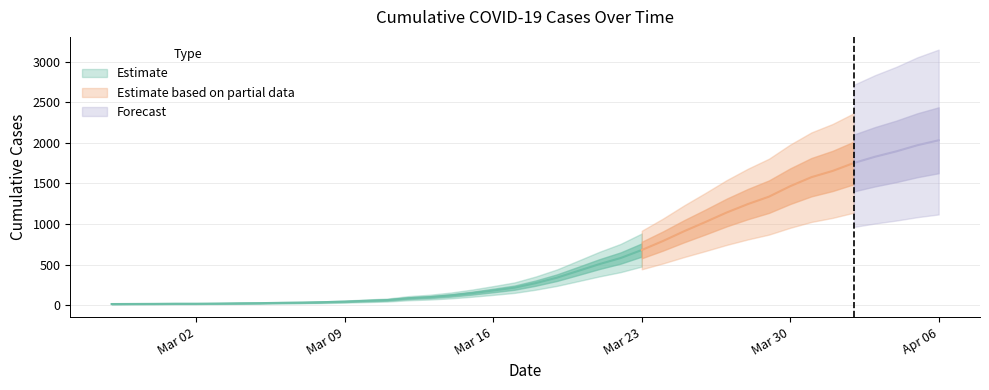

Is it true that the value at 2020-02-29 is 4?

False